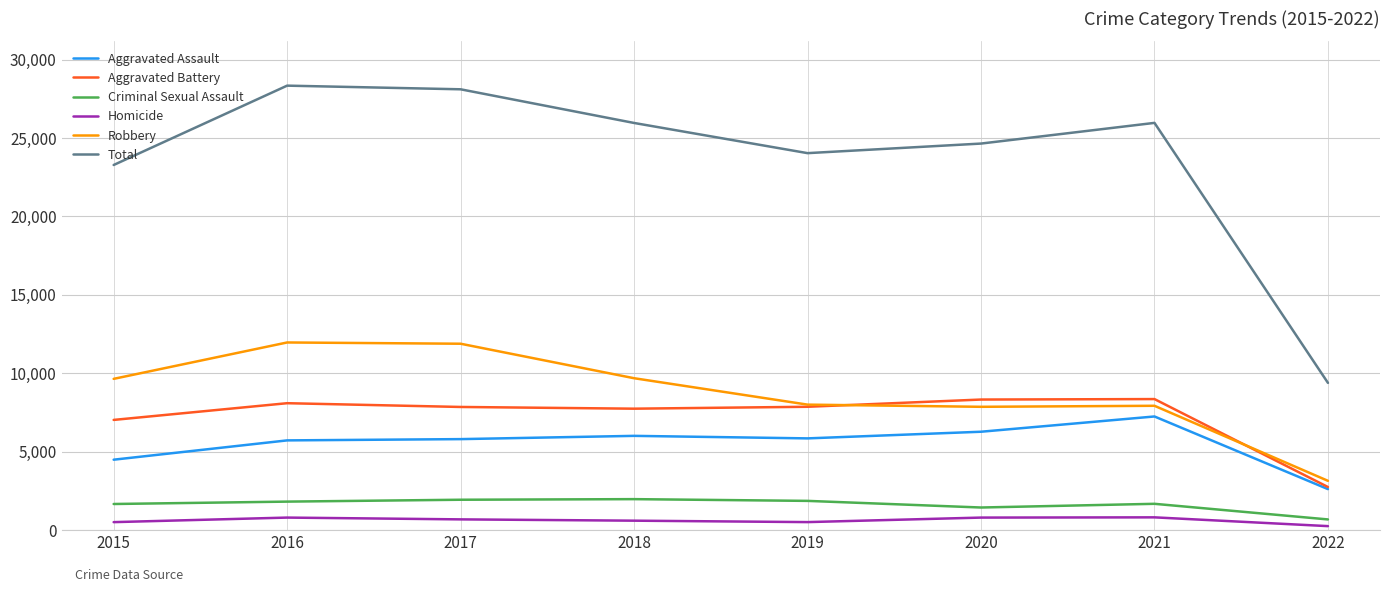

What is the sum of all Robbery values?

70058